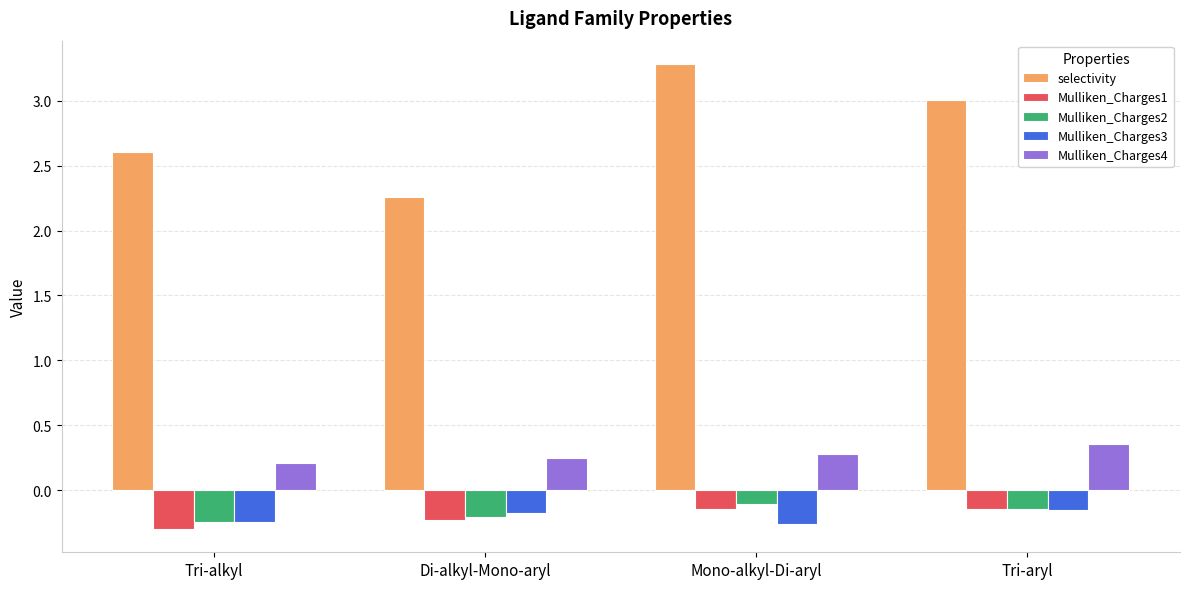

The value of Mulliken_Charges3 at Di-alkyl-Mono-aryl is -0.2. True or false?

True